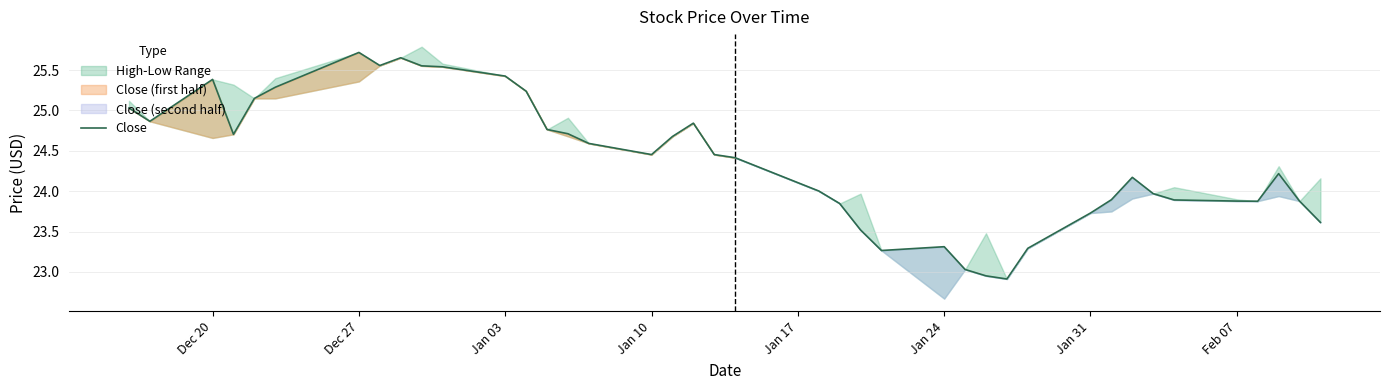

True or false: Close has a value of 38.4 at Jan 31.

False